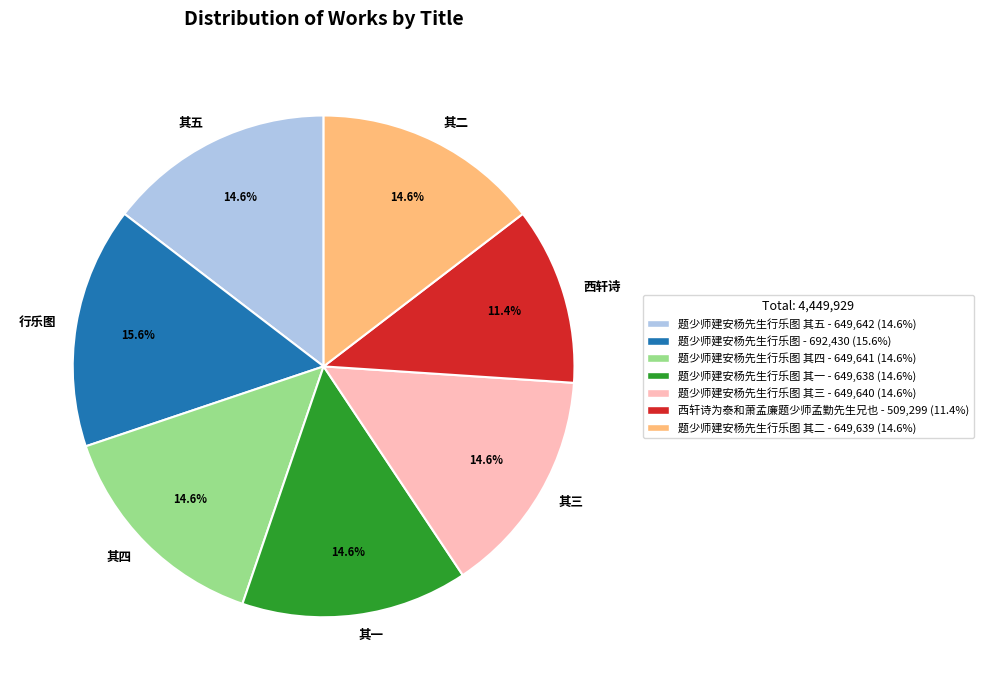

Is 其二 the majority of the pie?

No